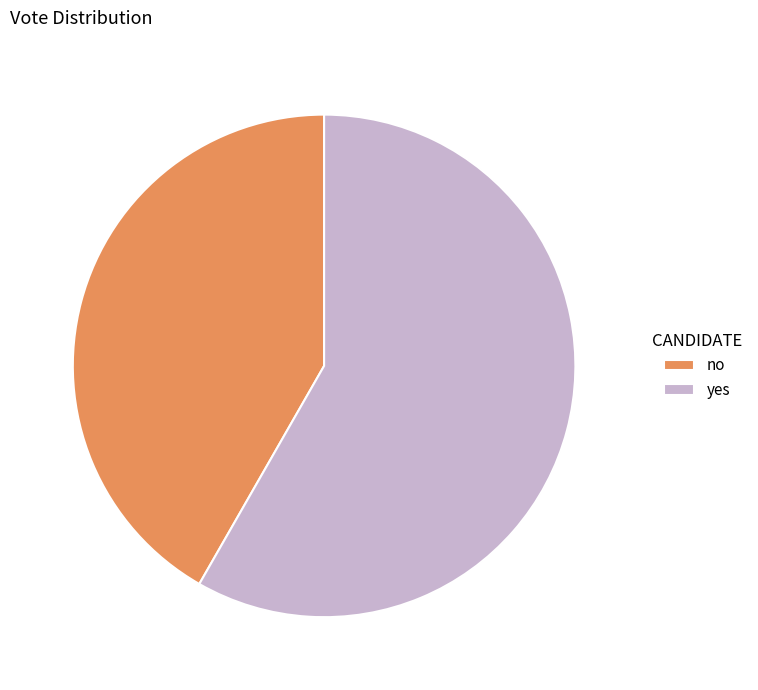

How many segments does this pie chart have?

2